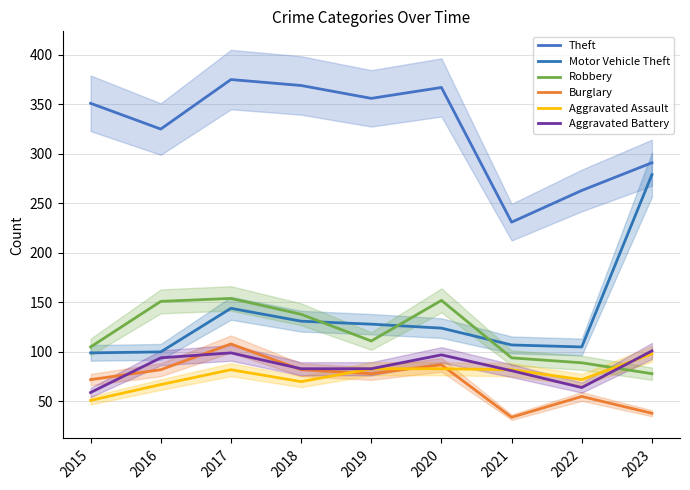

Between 2016 and 2020, which is larger?

2020